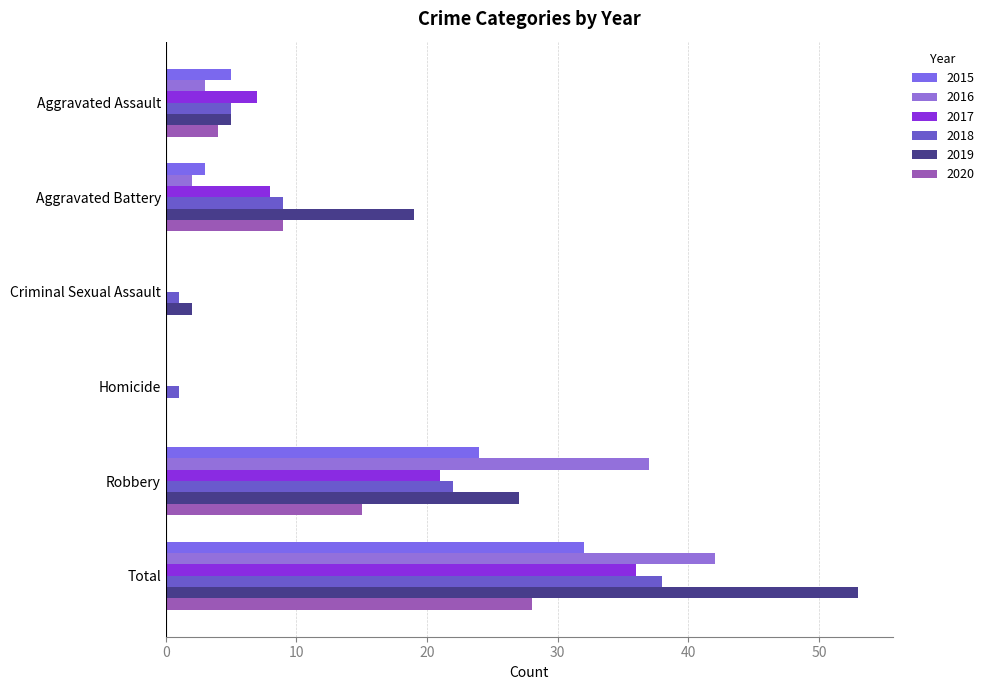

Which series has the largest range (max minus min)?

2019